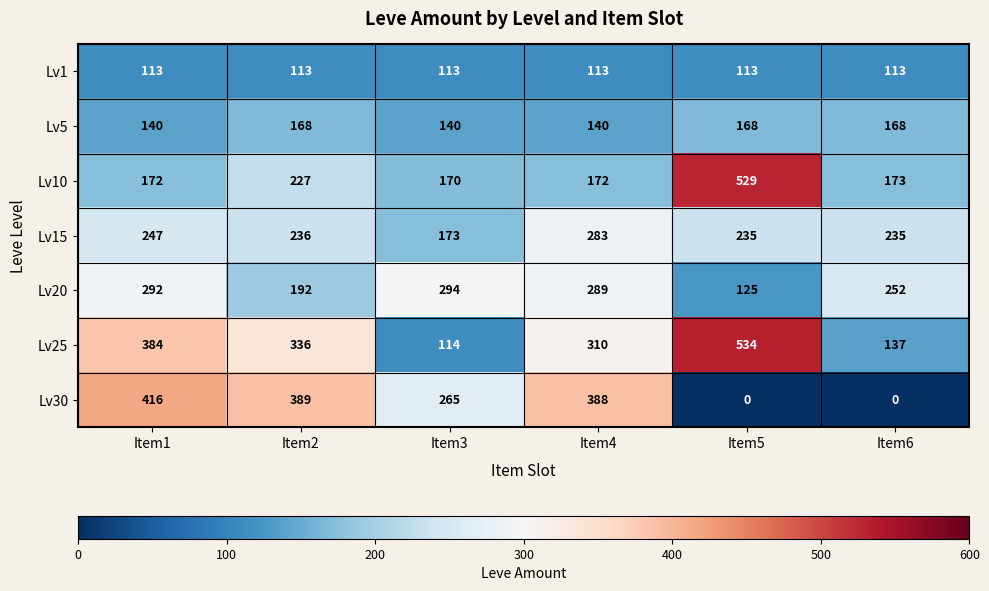

At which label is Lv25 closest to 324?

Item2